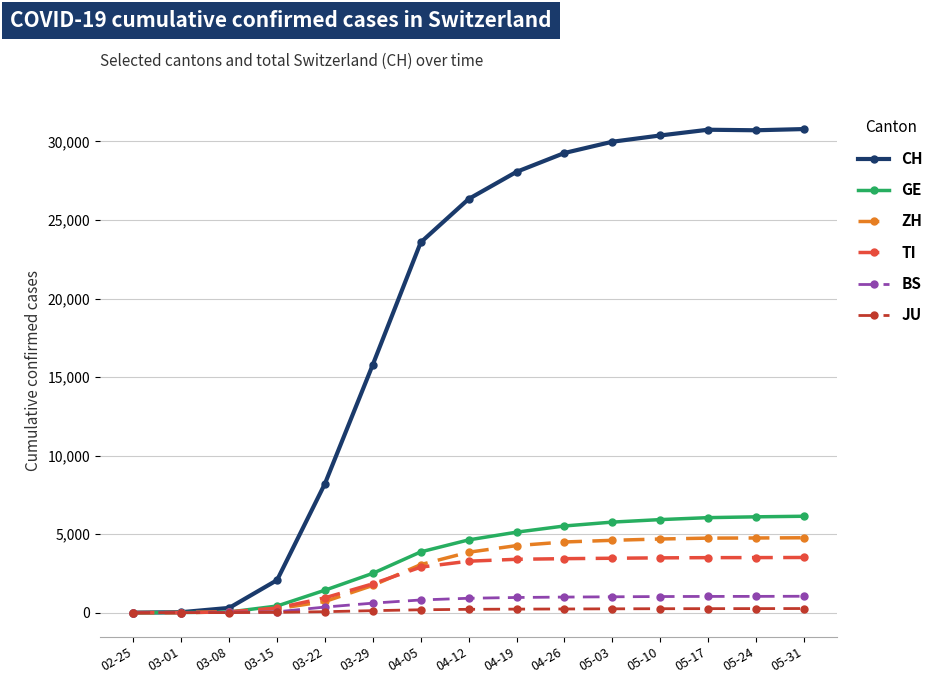

What is the label of the 2nd point from the right?

05-24